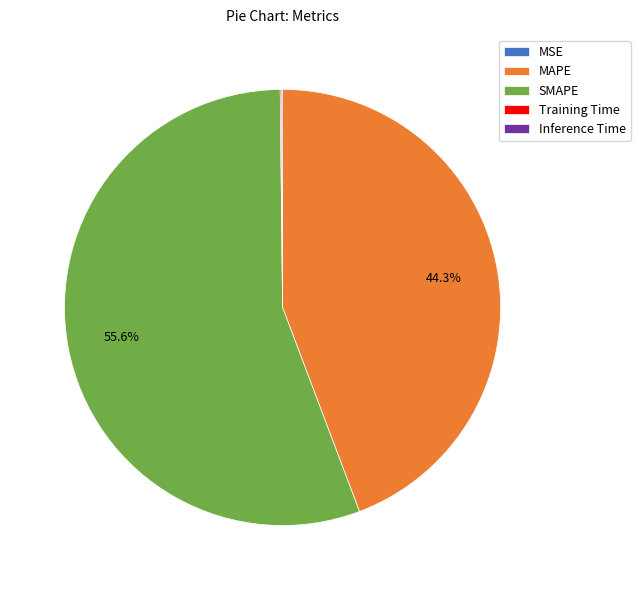

What percentage is the SMAPE slice, to the nearest percent?

56%